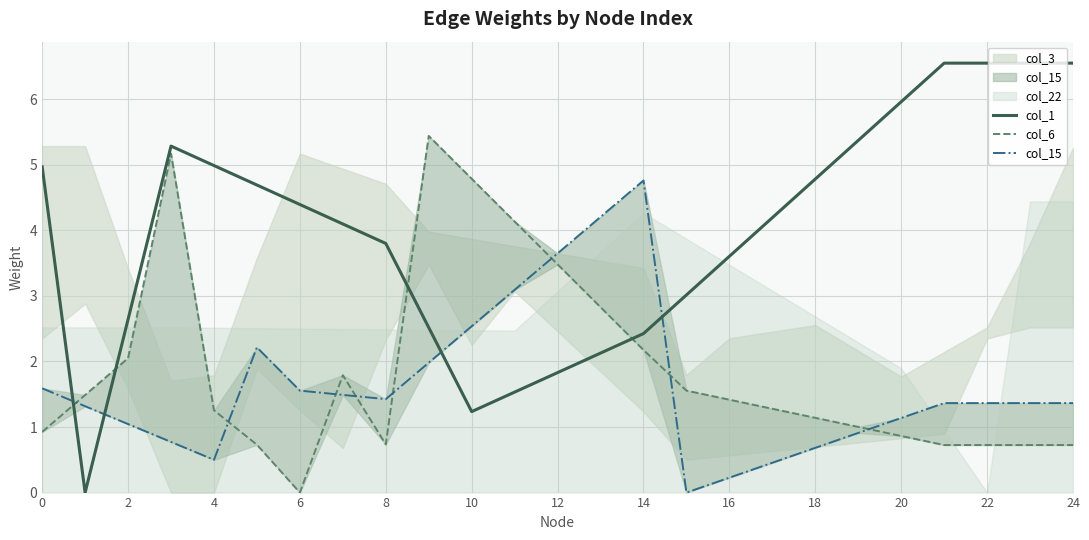

True or false: col_1 has a value of 2.1 at 6.

False